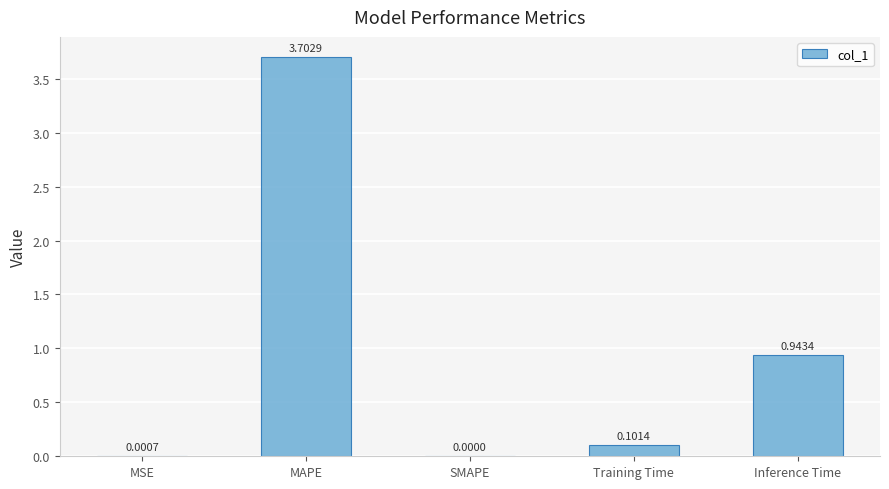

What is the sum of all values?

4.7